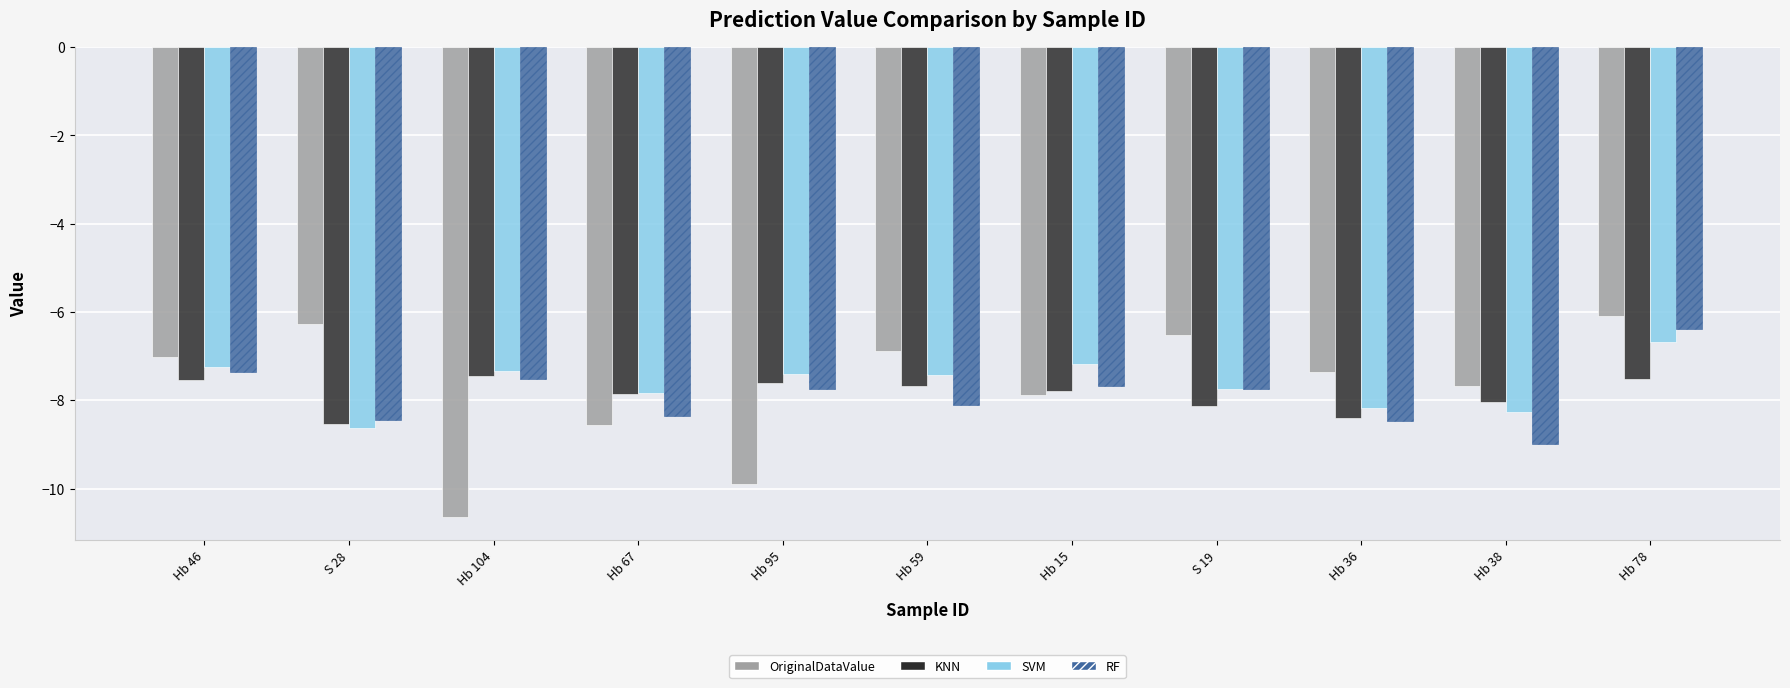

The value of KNN at S 28 is -4.9. True or false?

False